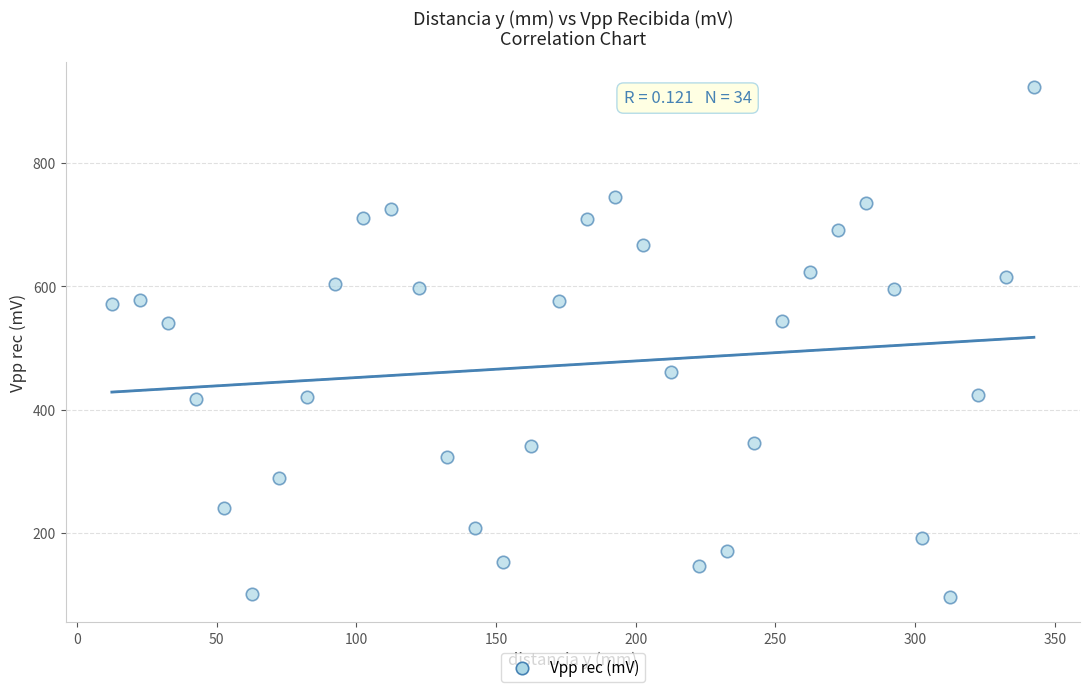

What is the range of X values (max minus min)?

330.0